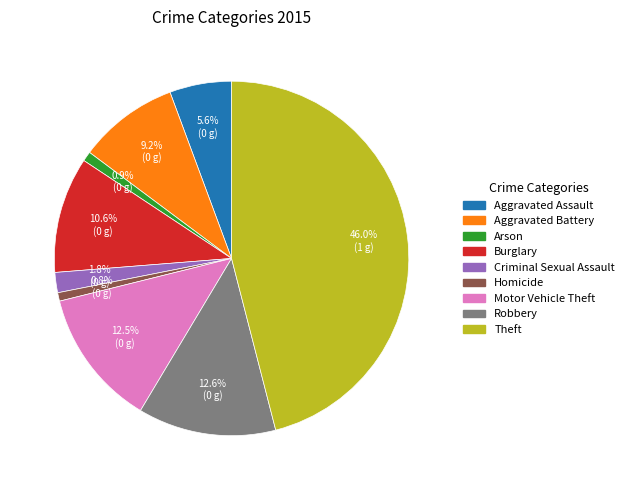

What is the ratio of the value at Aggravated Assault to the value at Arson?

6.3